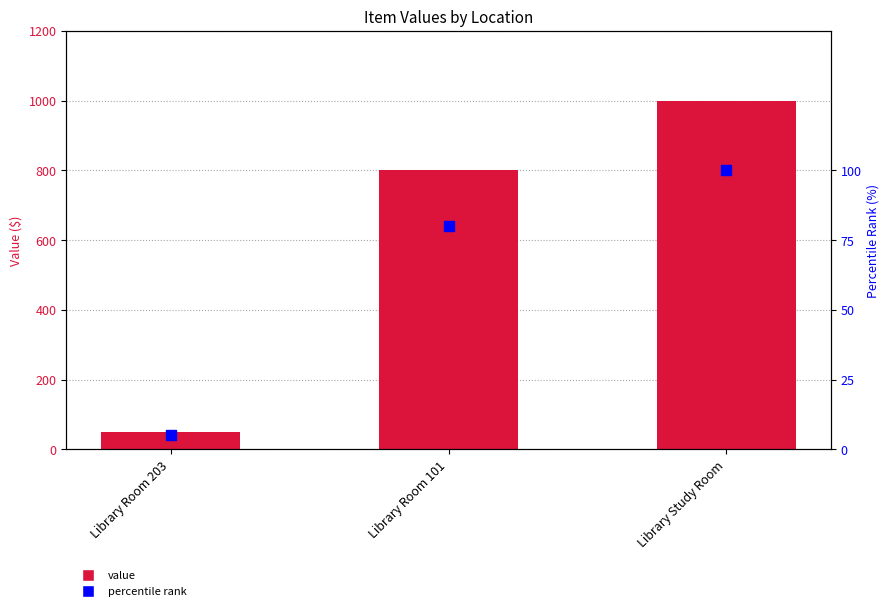

Which series contains the highest Y value?

value